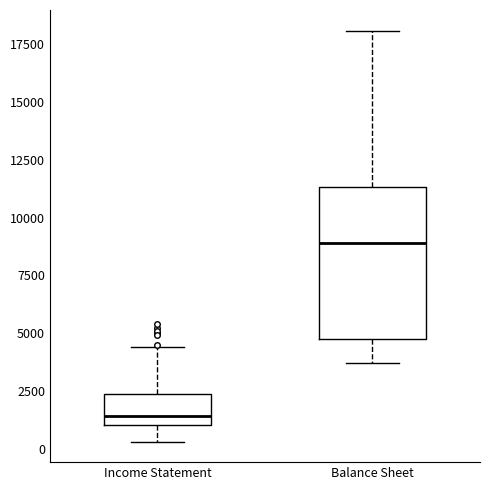

Comparing the boxes themselves (not the whiskers), which one is the tallest?

Balance Sheet